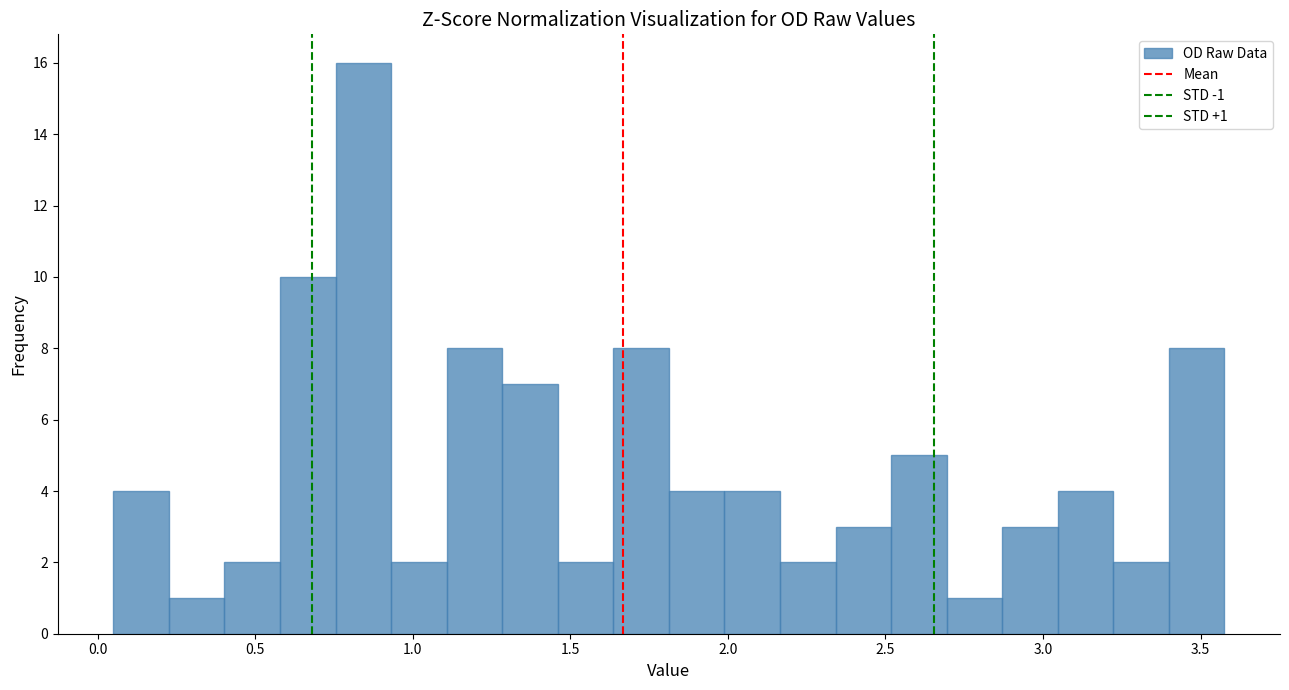

Around what value on the x-axis is the tallest bar? Give the approximate position of its centre, as read against the axis.

0.85